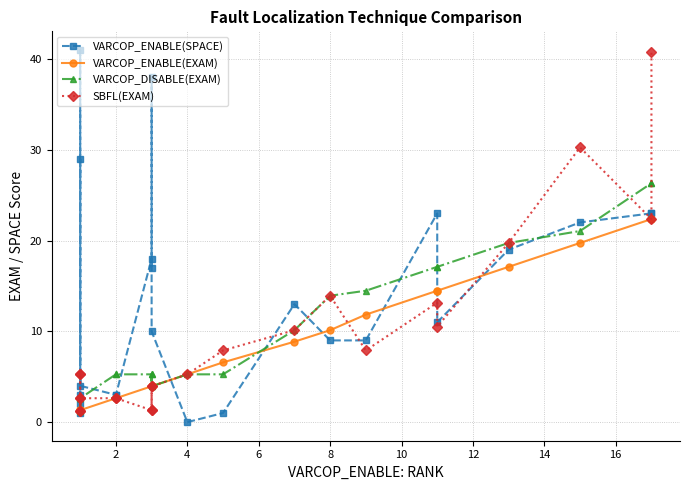

The value of VARCOP_DISABLE(EXAM) at 6 is 1.1. True or false?

False